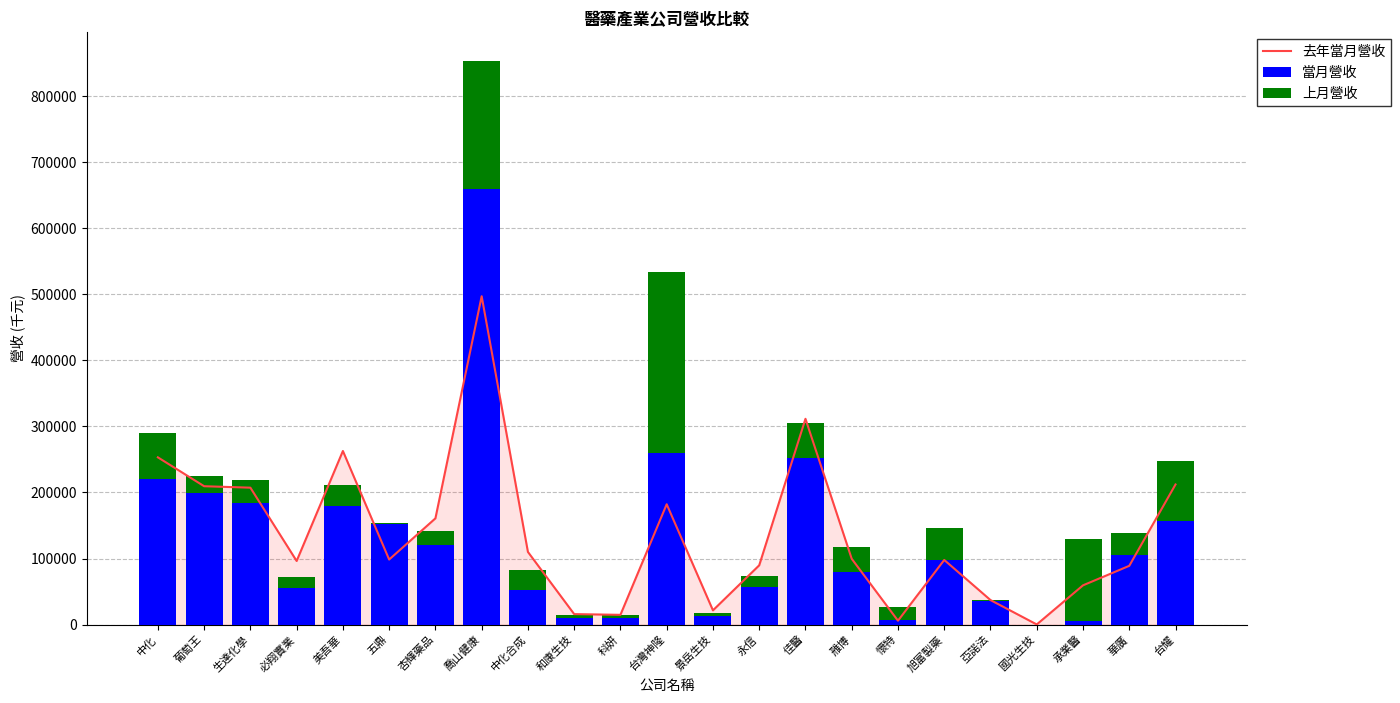

At which category is the sum across all series the highest?

喬山健康